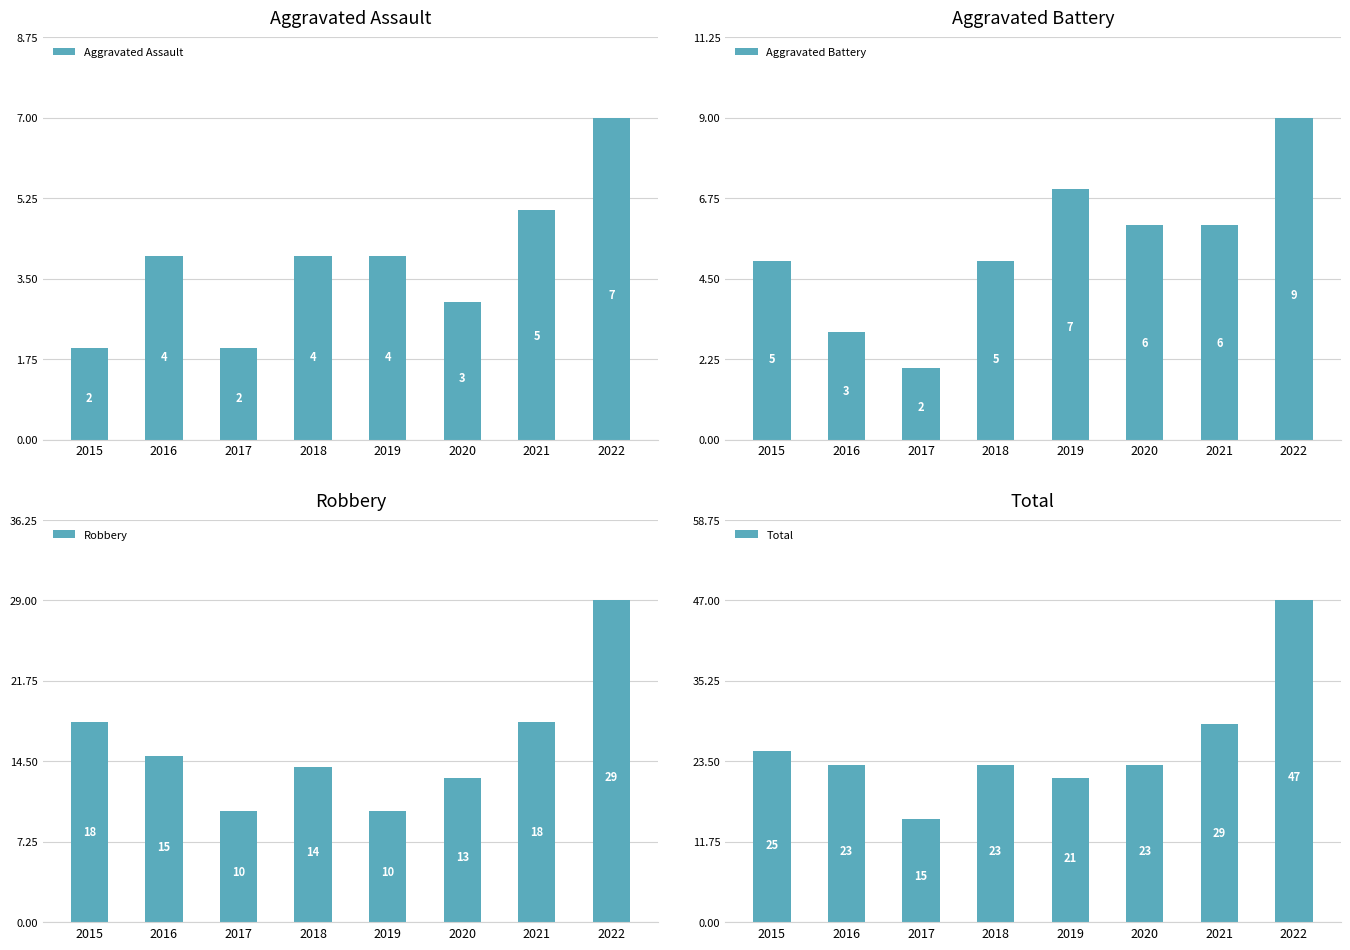

True or false: Aggravated Assault has a value of 8 at 2021.

False